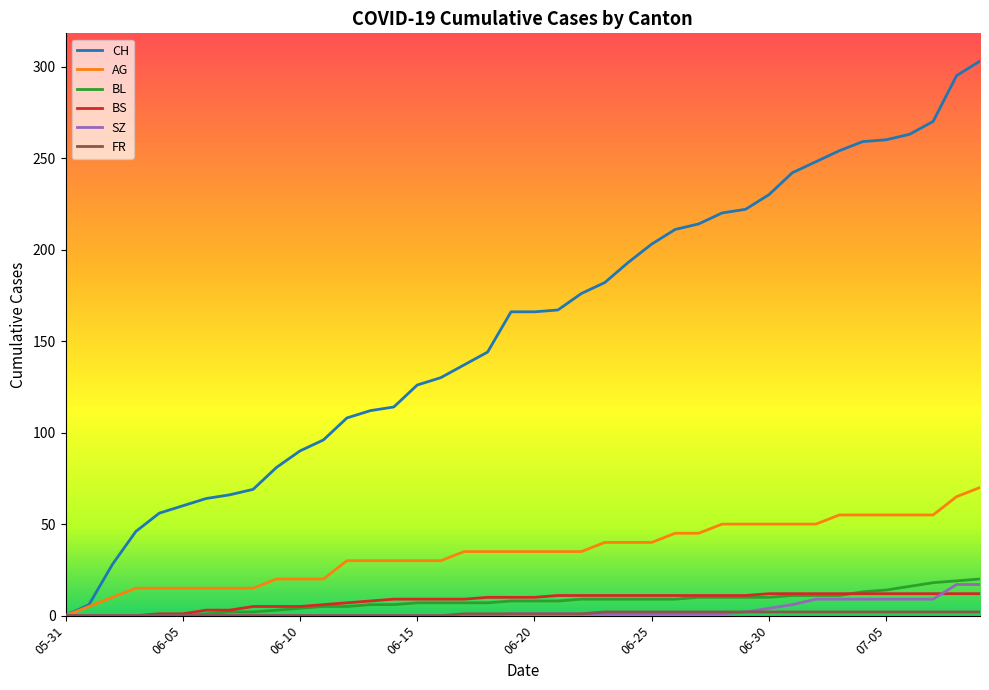

Which series has the largest range (max minus min)?

CH